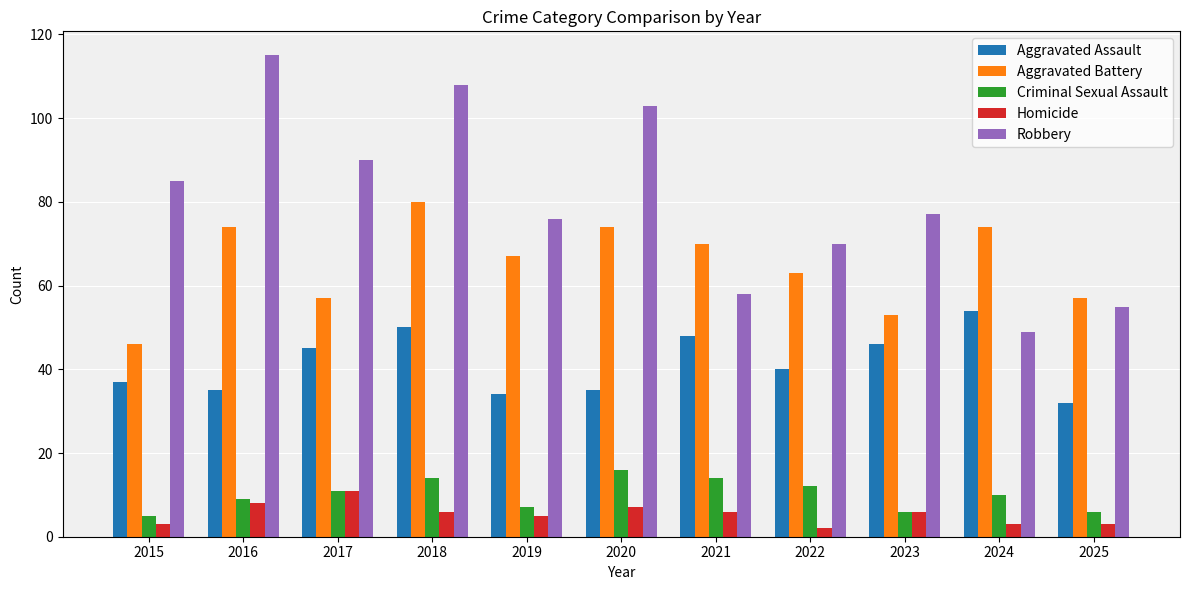

Which label corresponds to the largest value in the chart?

2016